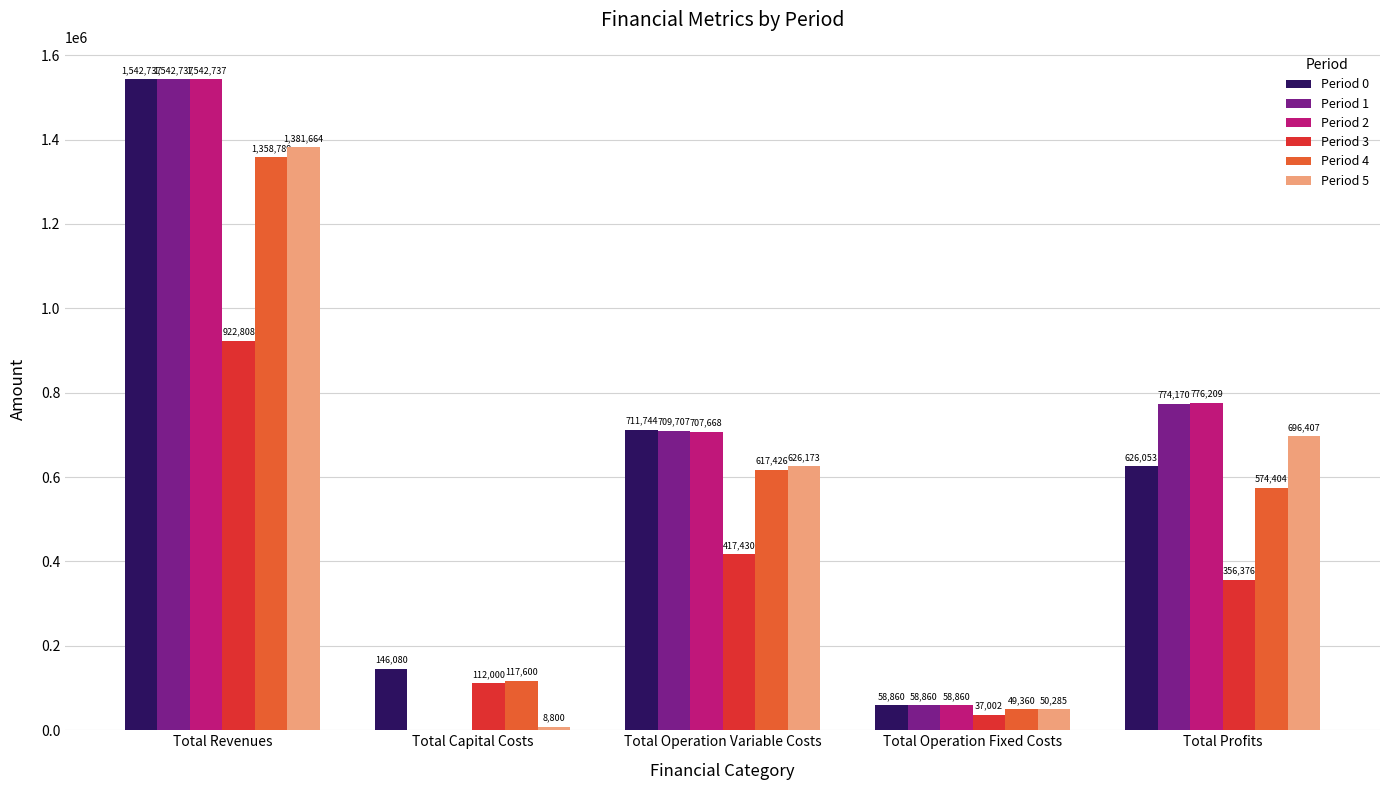

Between Total Revenues and Total Profits, which series saw the biggest shift?

Period 0